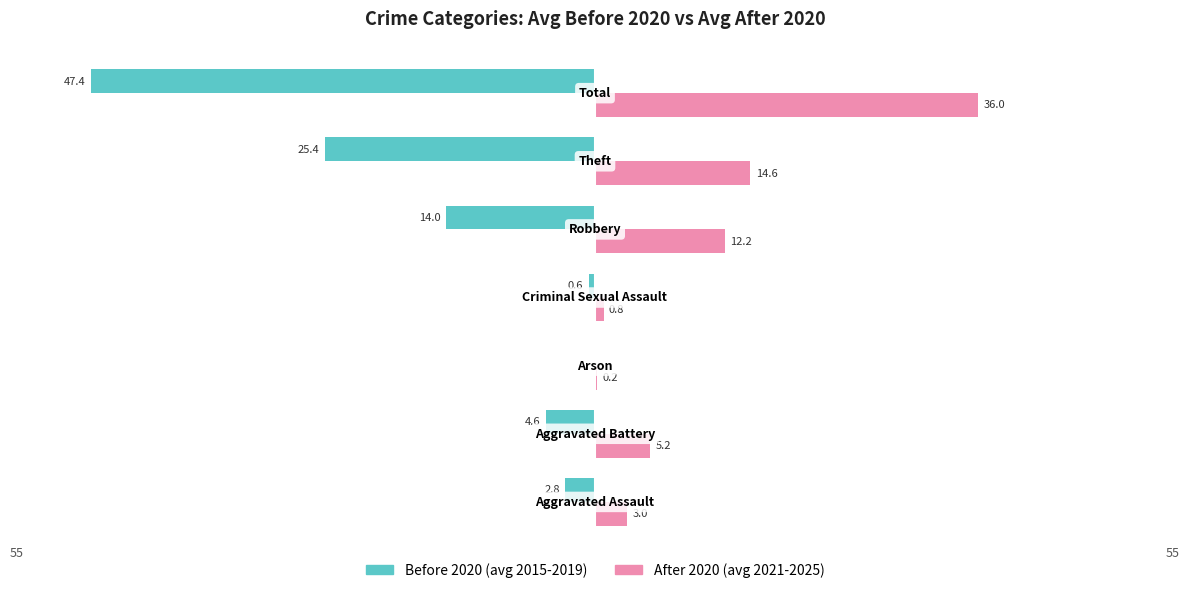

Which series has the widest spread of values?

Before 2020 (avg 2015-2019)